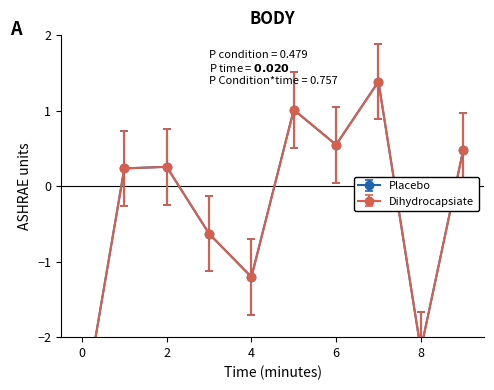

What is the total value across all series at 1?

0.5